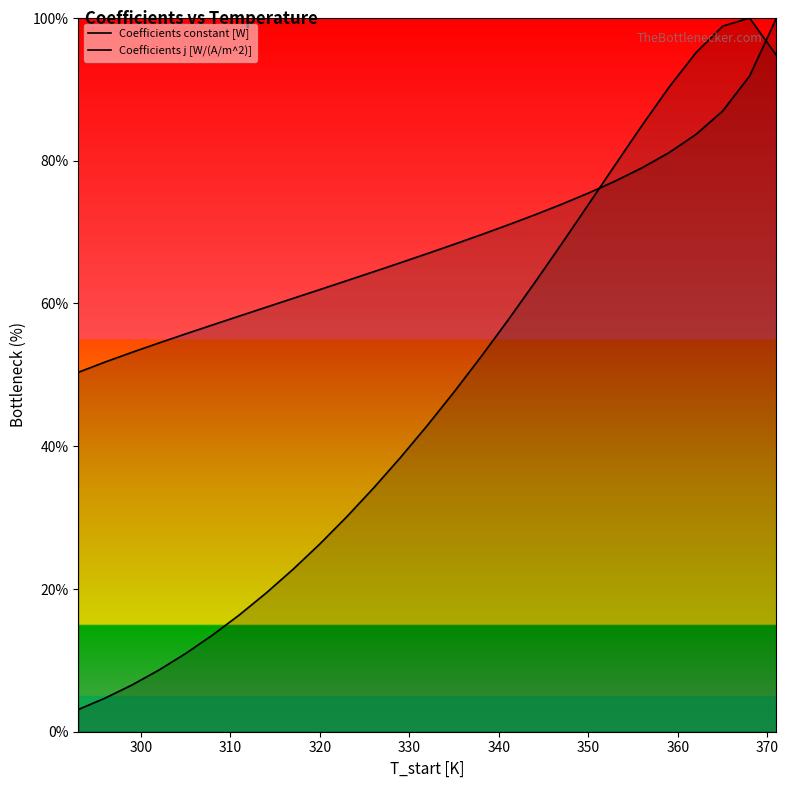

True or false: Coefficients j [W/(A/m^2)] and Coefficients constant [W] intersect in this chart.

True